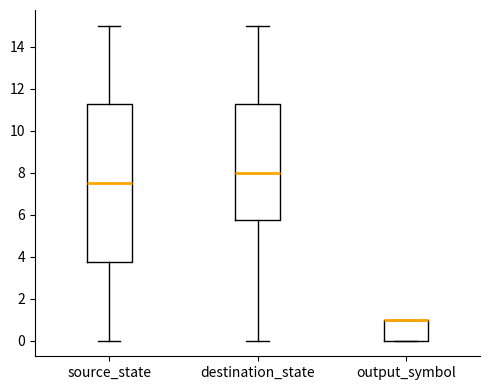

Where is the lower edge of the box for destination_state on the y-axis? The values are not printed on the chart, so give them approximately, as read against the axis.

5.8